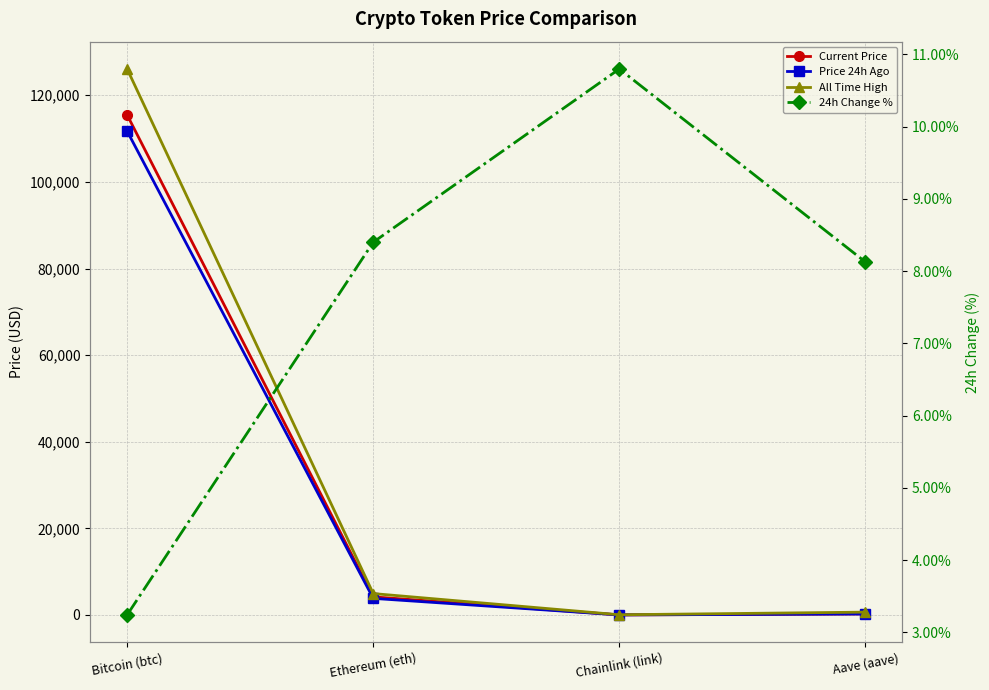

True or false: Change24hAgoPct has a value of 0.1 at Aave (aave).

True